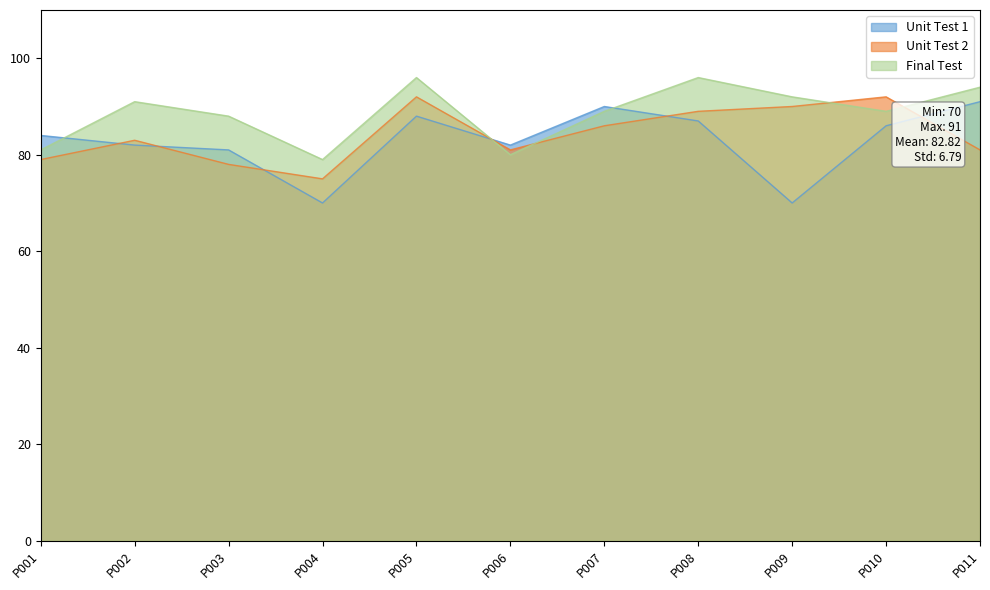

Rank the series at P008 from highest to lowest value.

Final Test, Unit Test 2, Unit Test 1